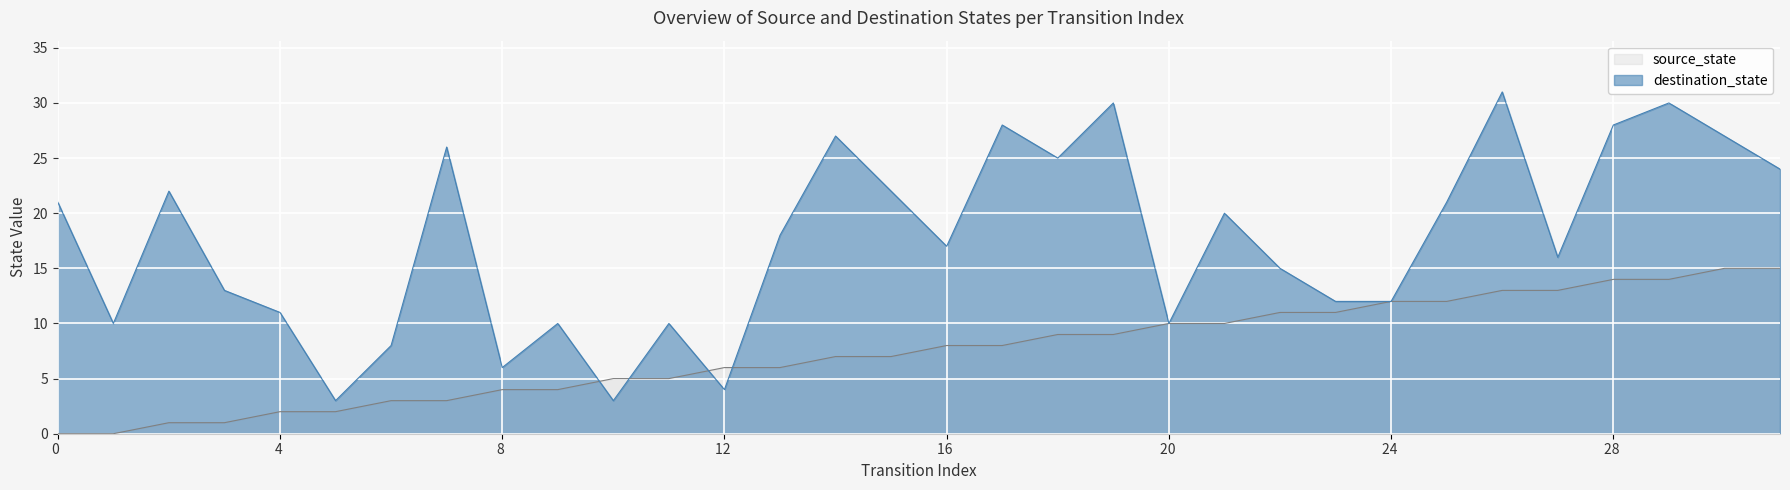

Rank the series by their maximum value, from lowest to highest.

source_state, destination_state